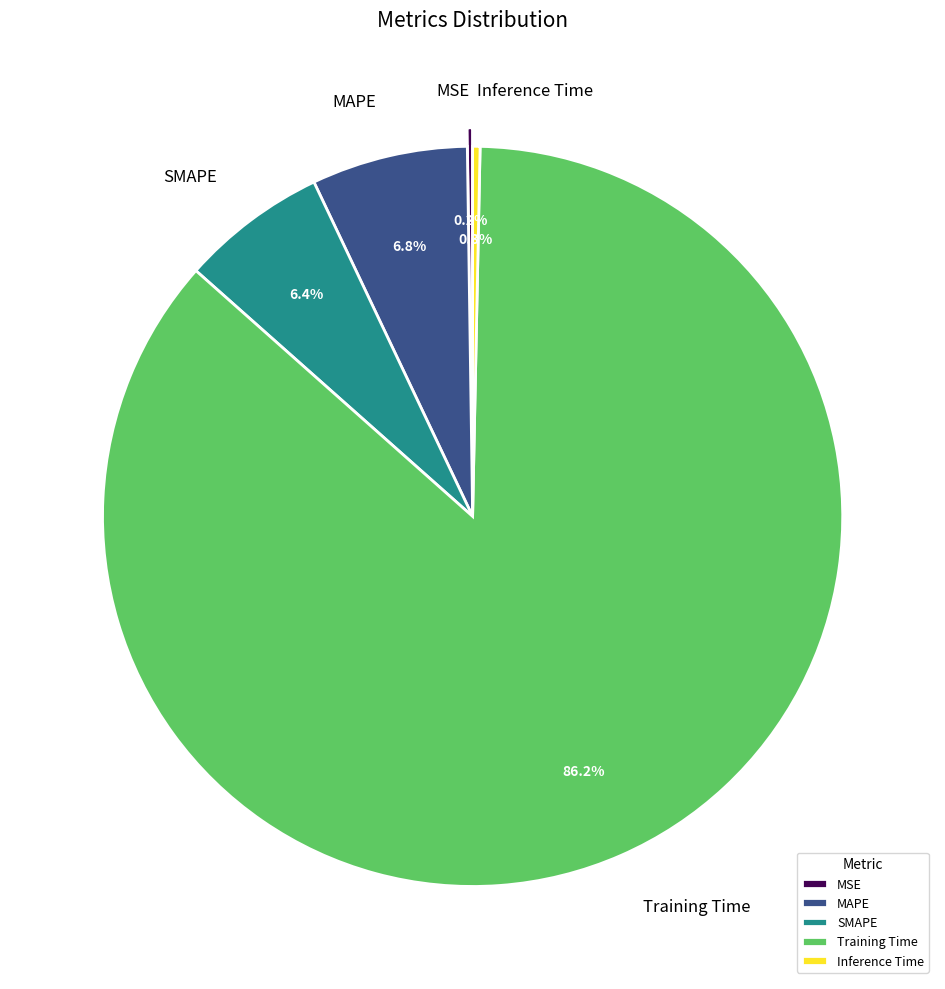

Combined, what portion of the pie is Inference Time and MAPE?

7.1%